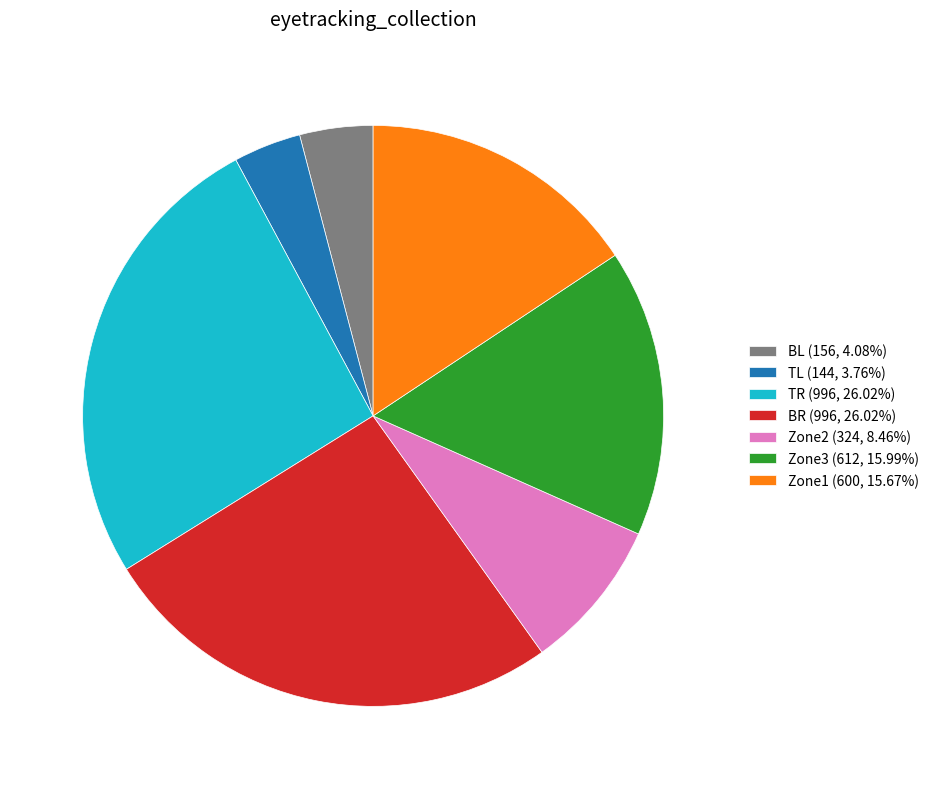

What is the ratio of the value at TR (996, 26.02%) to the value at Zone2 (324, 8.46%)?

3.1